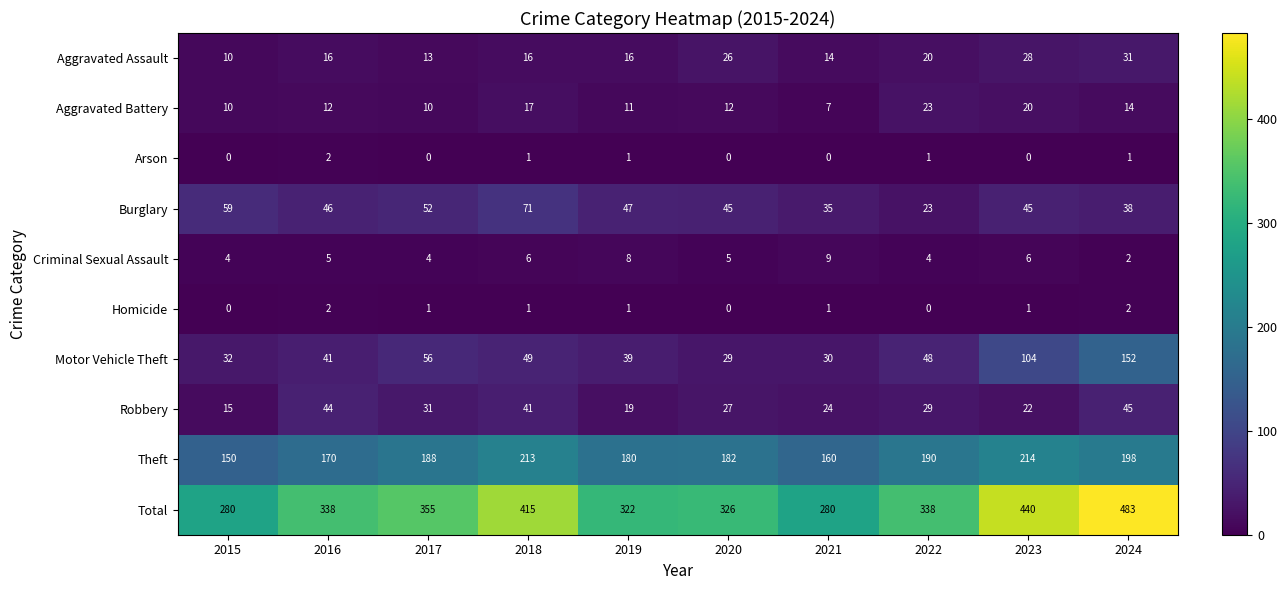

At how many categories does at least one series exceed 265?

10